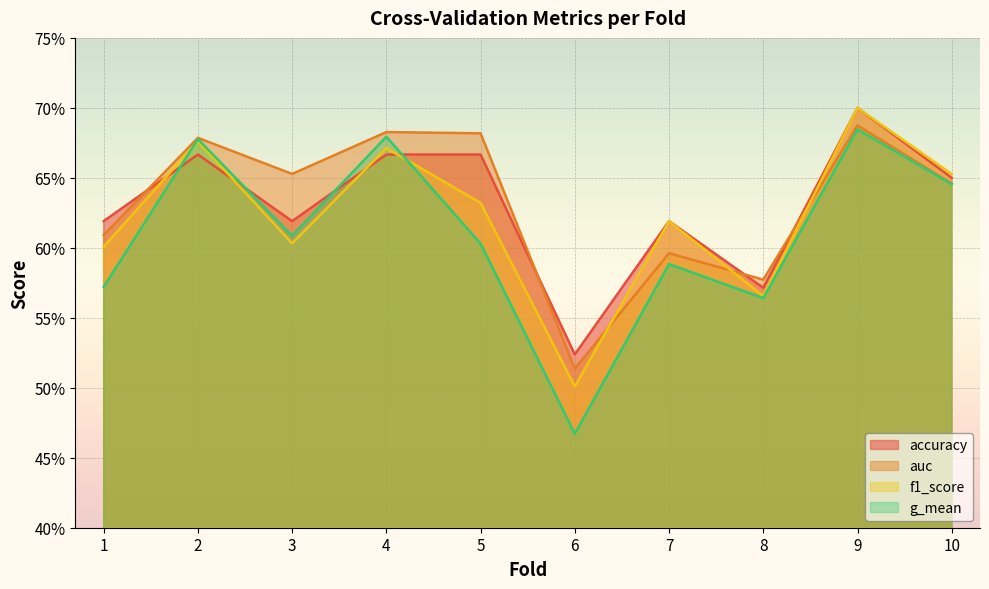

What is the minimum value shown in the chart?

0.5